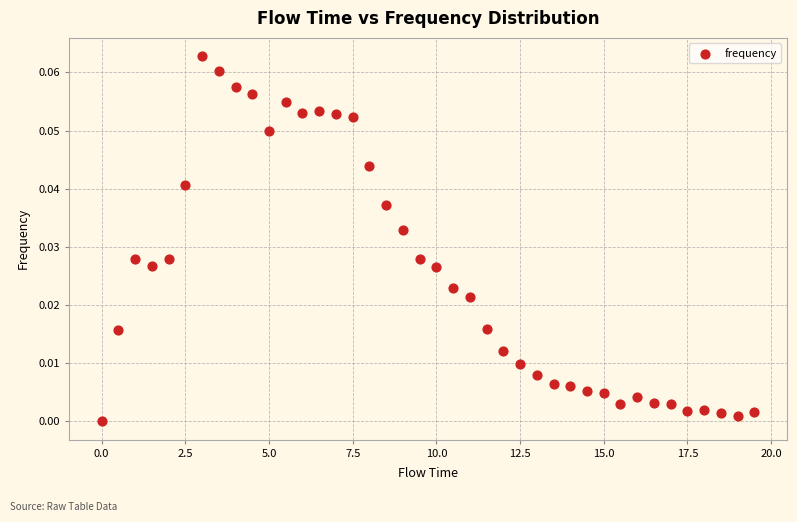

What is the range of X values (max minus min)?

19.5